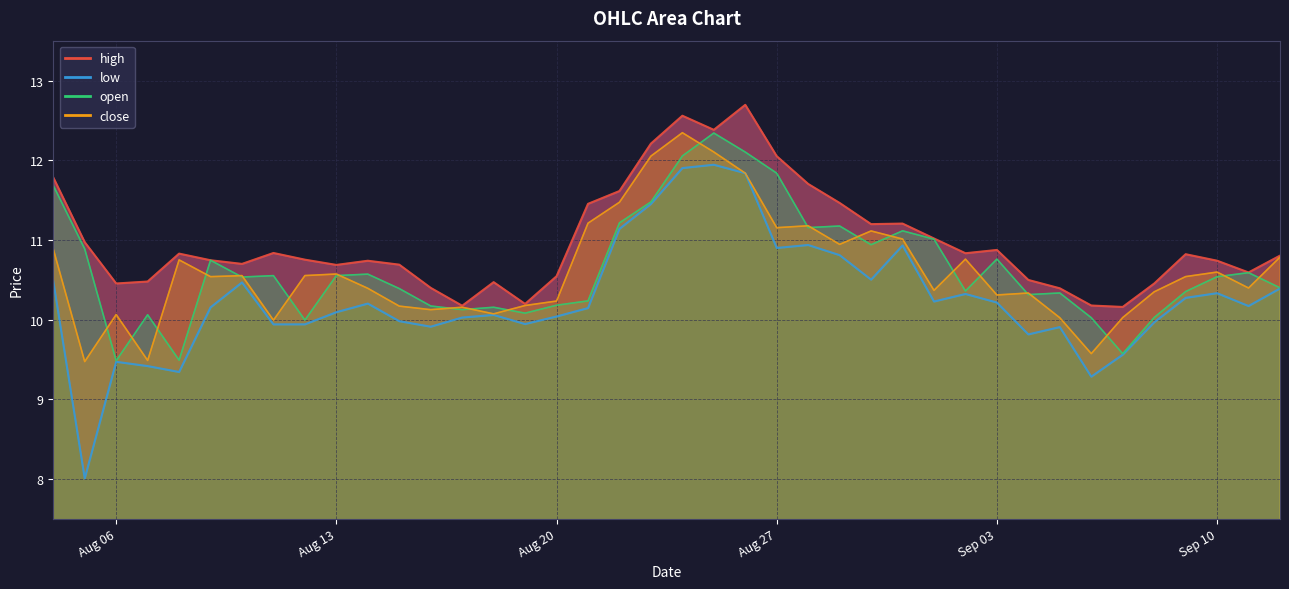

Which series ends up on top after the final intersection of open and close?

close